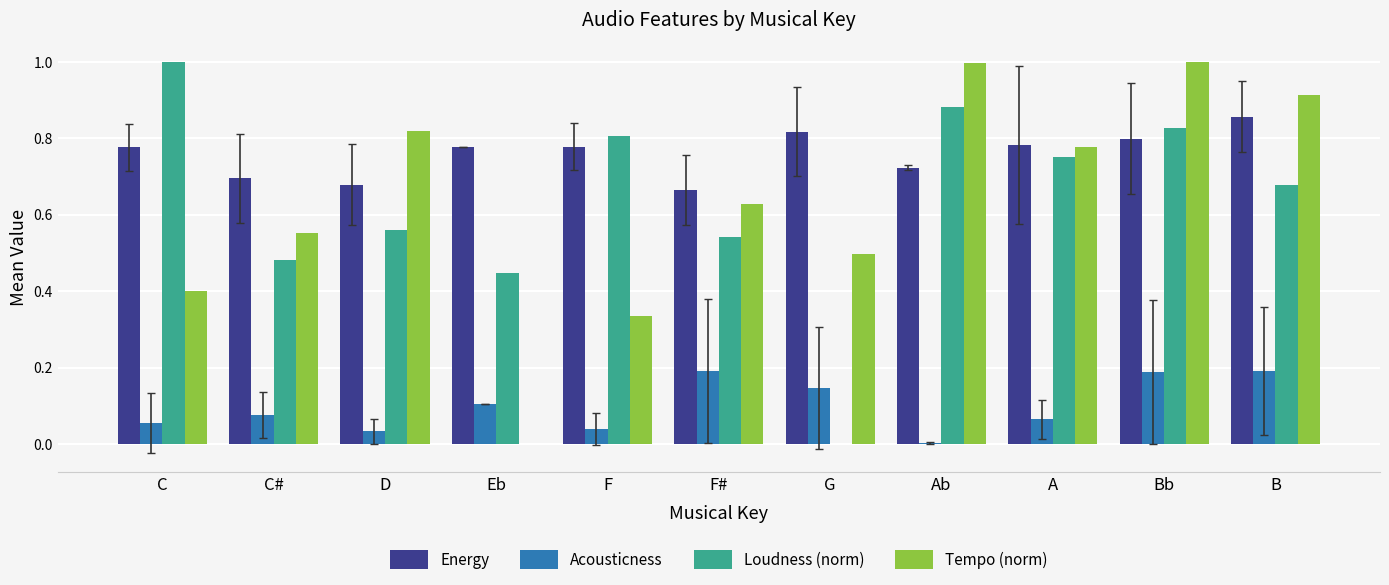

What is the total value across all series at Bb?

2.8